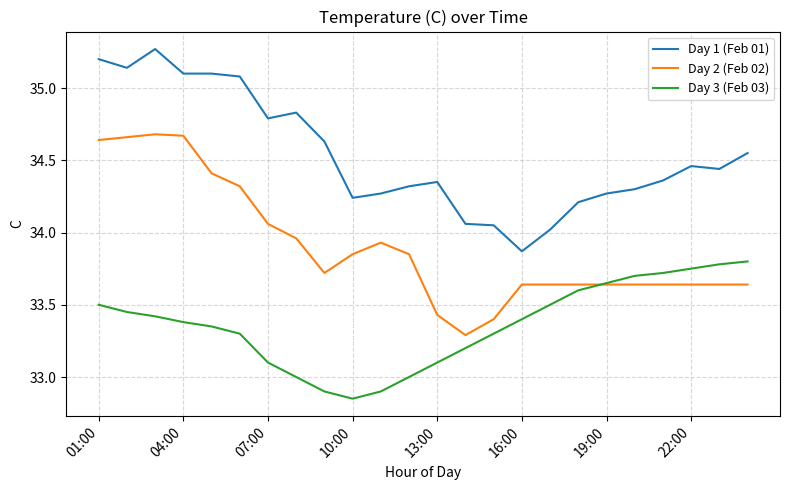

True or false: Day 2 (Feb 02) and Day 1 (Feb 01) cross at least once.

False